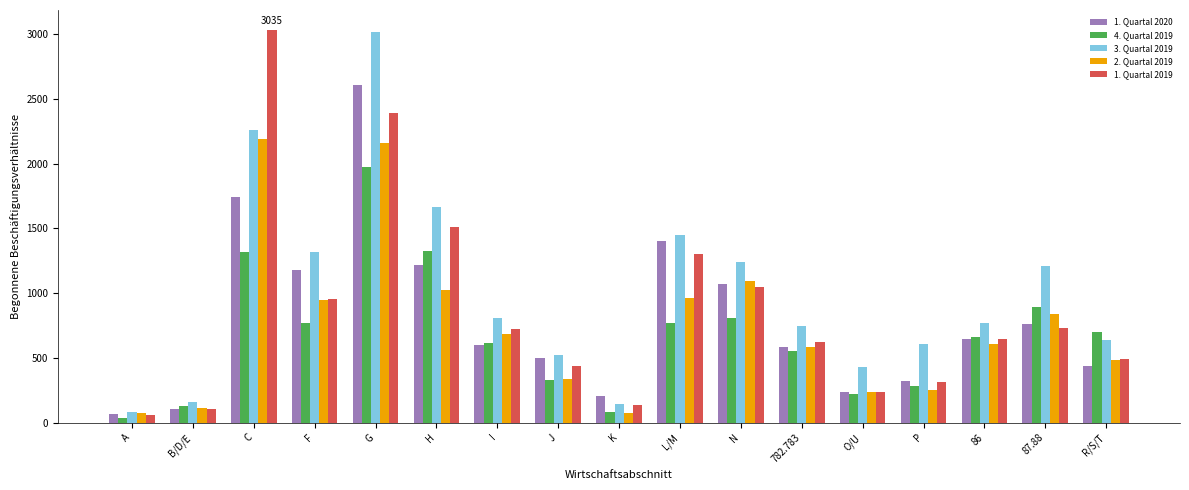

Is the value of 4. Quartal 2019 at G greater than the value of 1. Quartal 2020 at O/U?

Yes